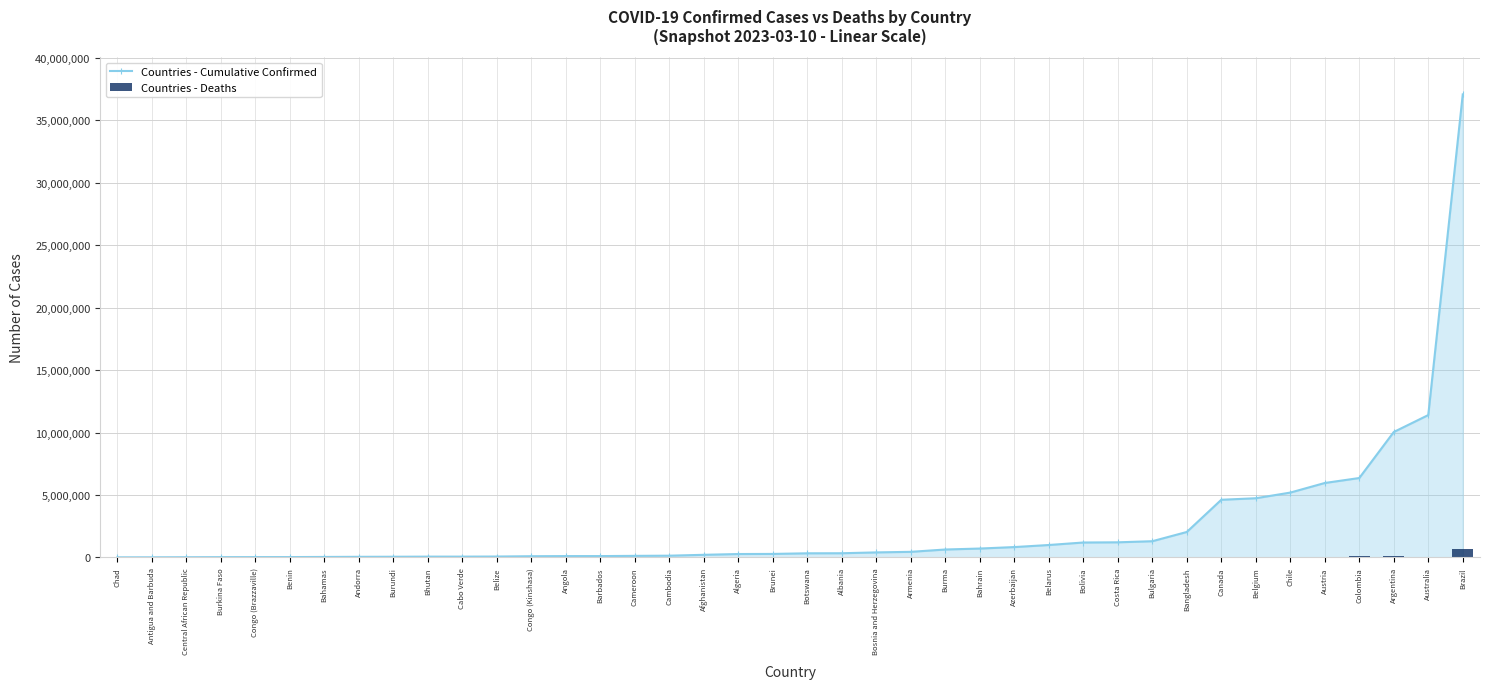

At which label does Countries - Cumulative Confirmed first exceed 329758?

Albania